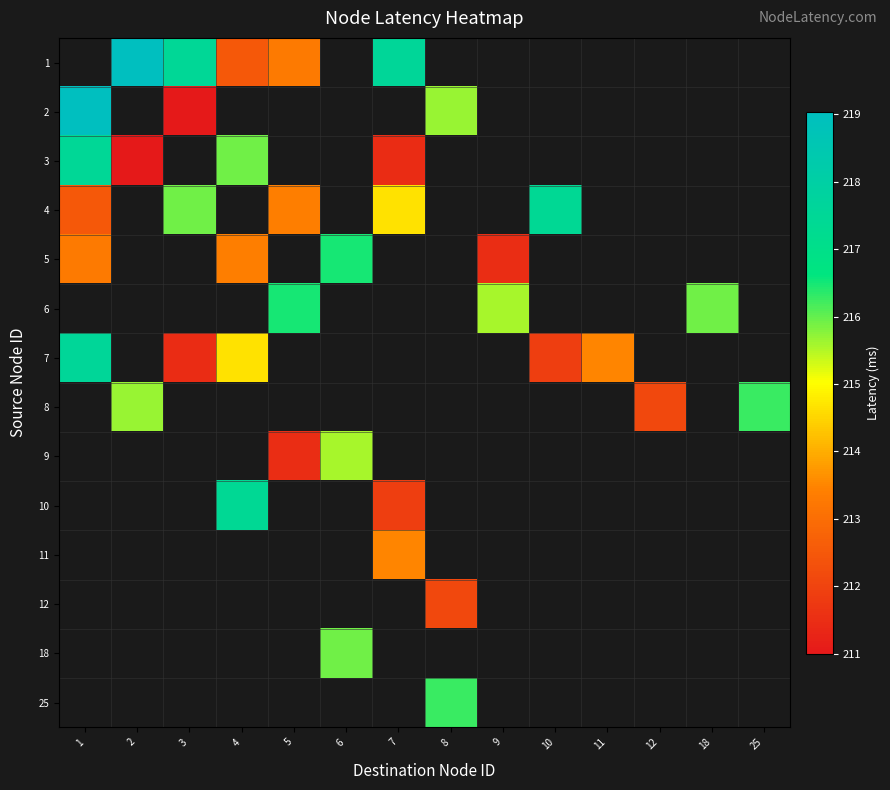

What is the maximum value for 7?

217.5